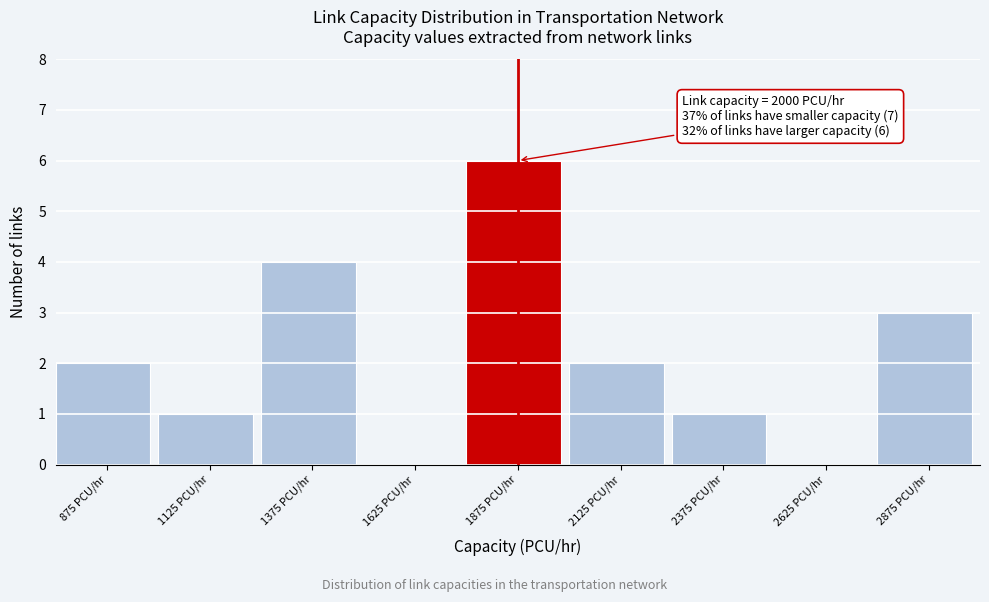

Reading right to left, what are all the values shown in this chart?

2875 PCU/hr=3	2625 PCU/hr=0	2375 PCU/hr=1	2125 PCU/hr=2	1875 PCU/hr=6	1625 PCU/hr=0	1375 PCU/hr=4	1125 PCU/hr=1	875 PCU/hr=2